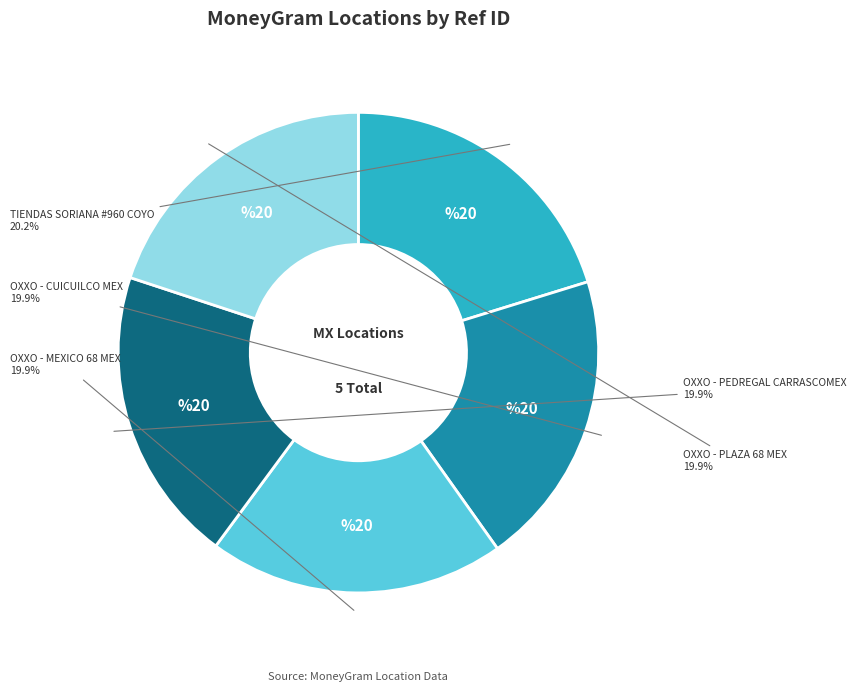

Is there a majority slice in this chart?

No